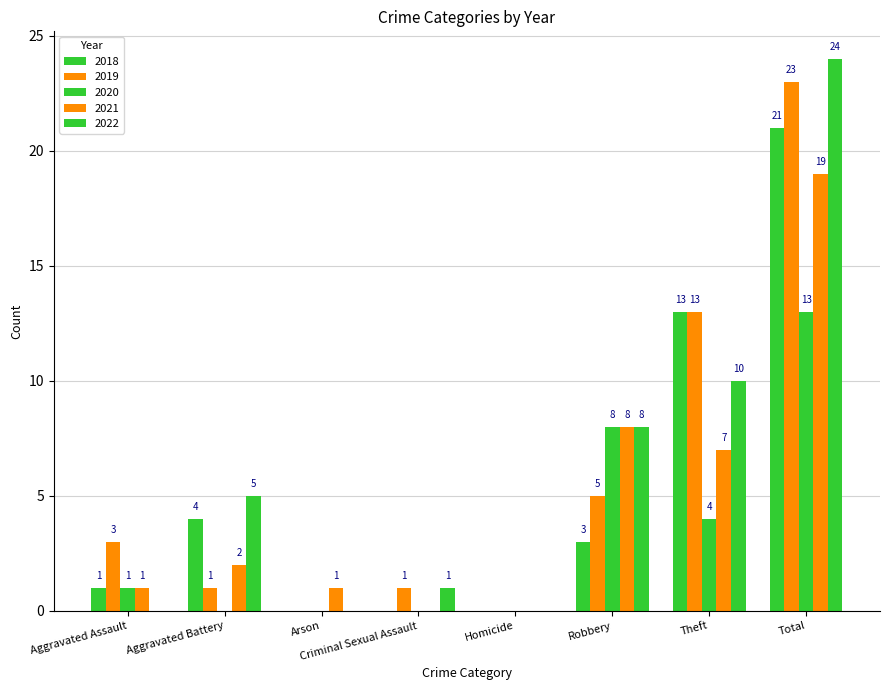

What is the spread (max minus min) of values at Total?

11